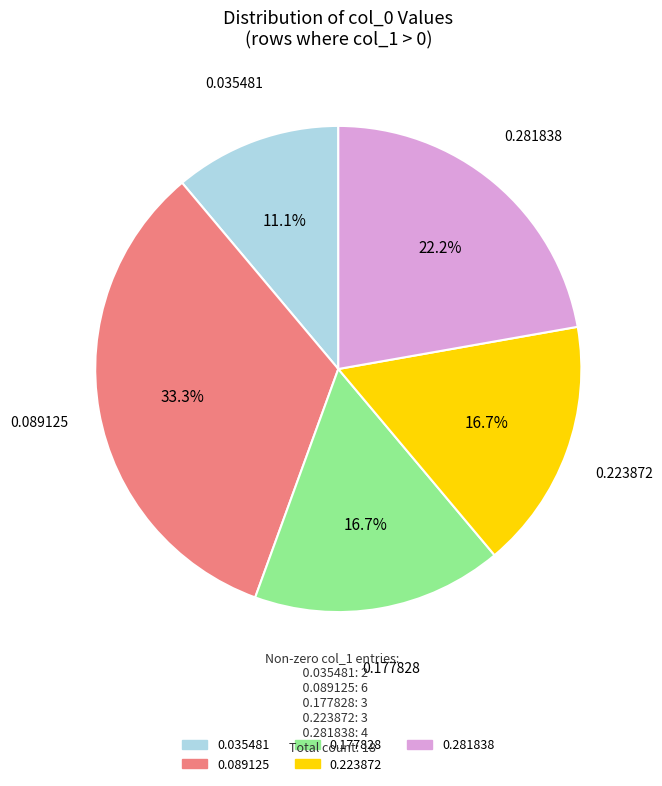

Is there a majority slice in this chart?

No